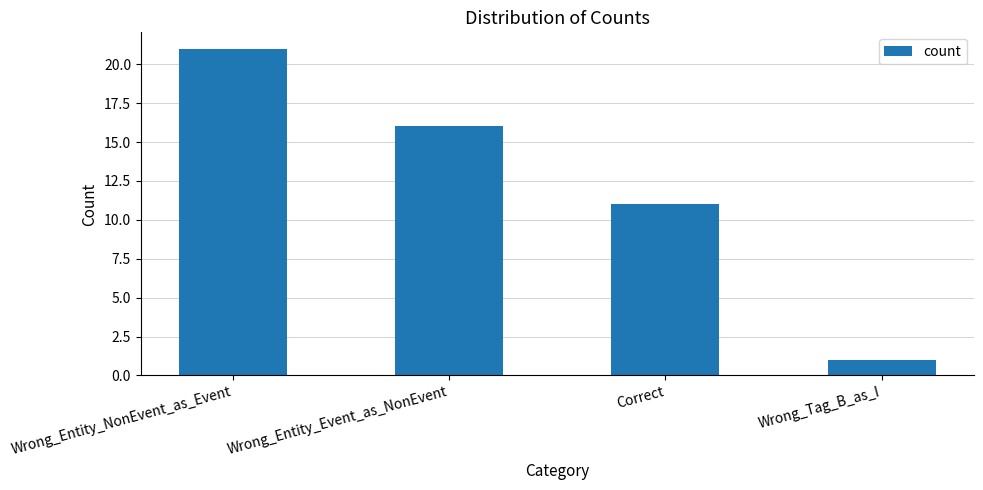

Does the chart contain stacked bars?

No